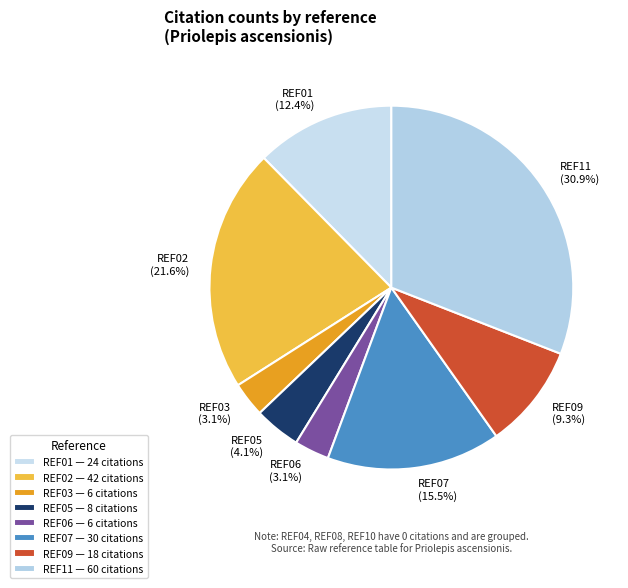

How many slices are in this pie chart?

8